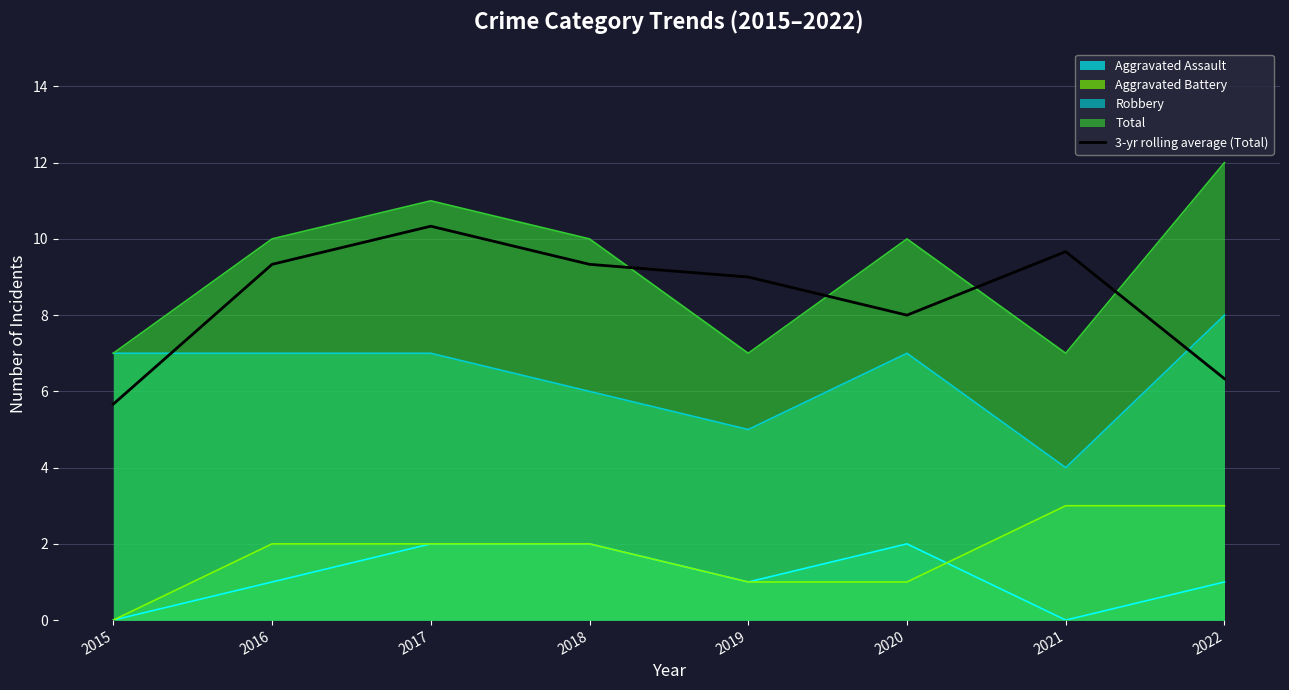

What is the sum of all values?

67.7